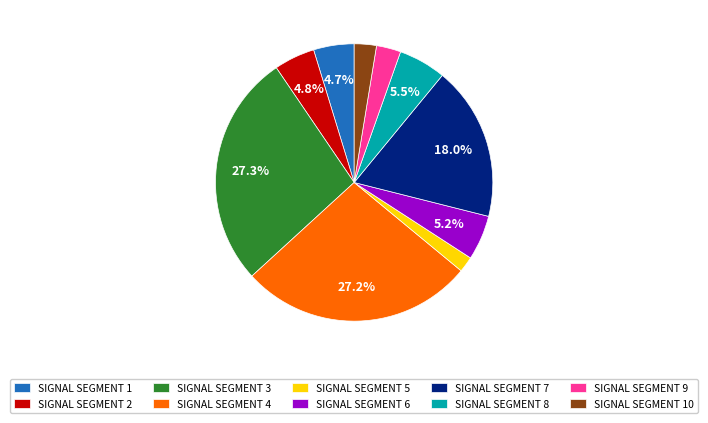

Does SIGNAL SEGMENT 9 account for over 50% of the chart?

No